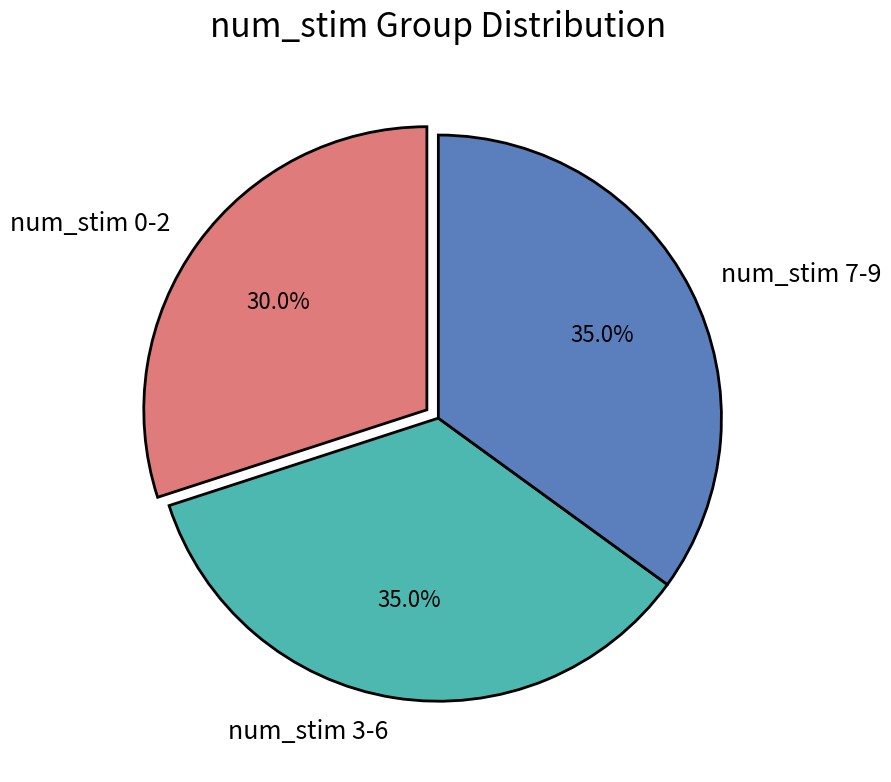

To the nearest percent, what is the average slice percentage?

33%